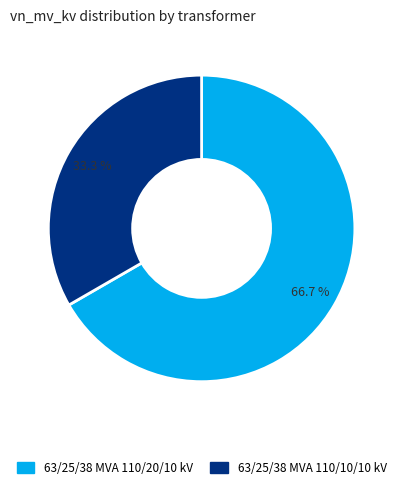

What is the ratio of the value at 63/25/38 MVA 110/10/10 kV to the value at 63/25/38 MVA 110/20/10 kV?

0.5